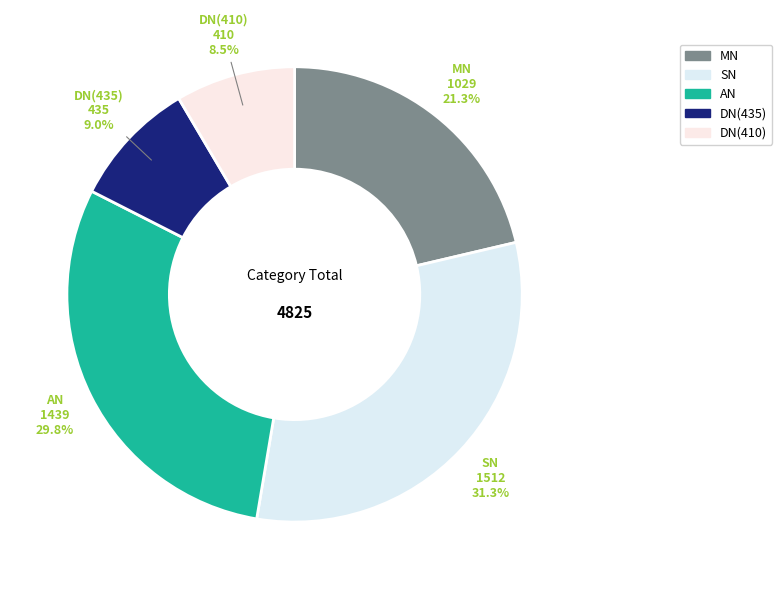

Does any single category account for the majority?

No